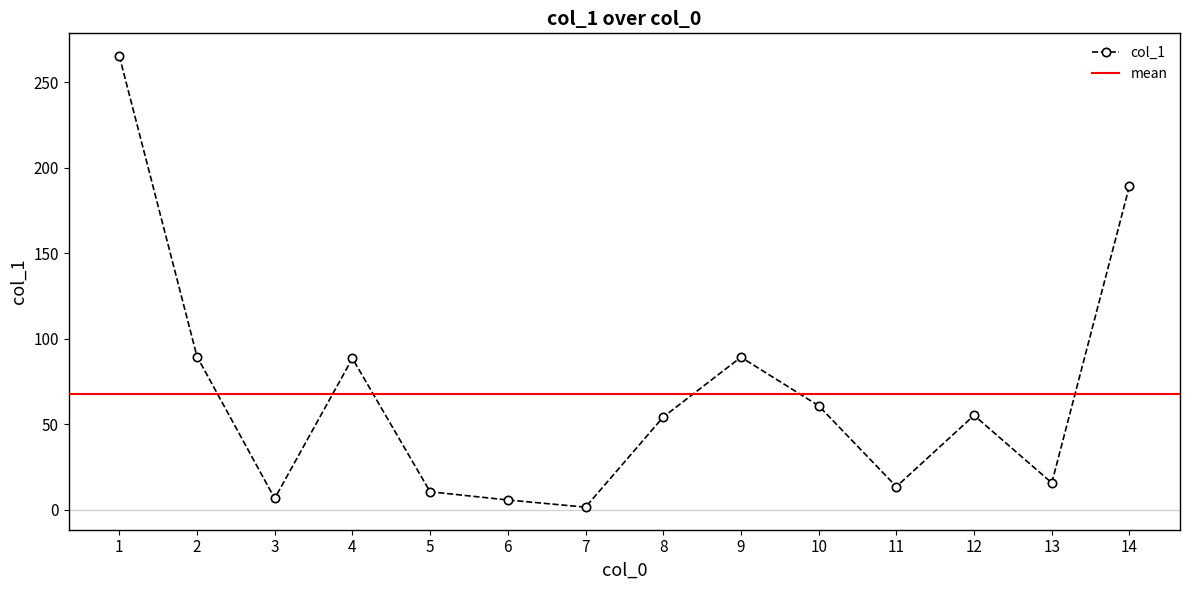

Approximately how many times larger is the value at 2 compared to 3?

13.4